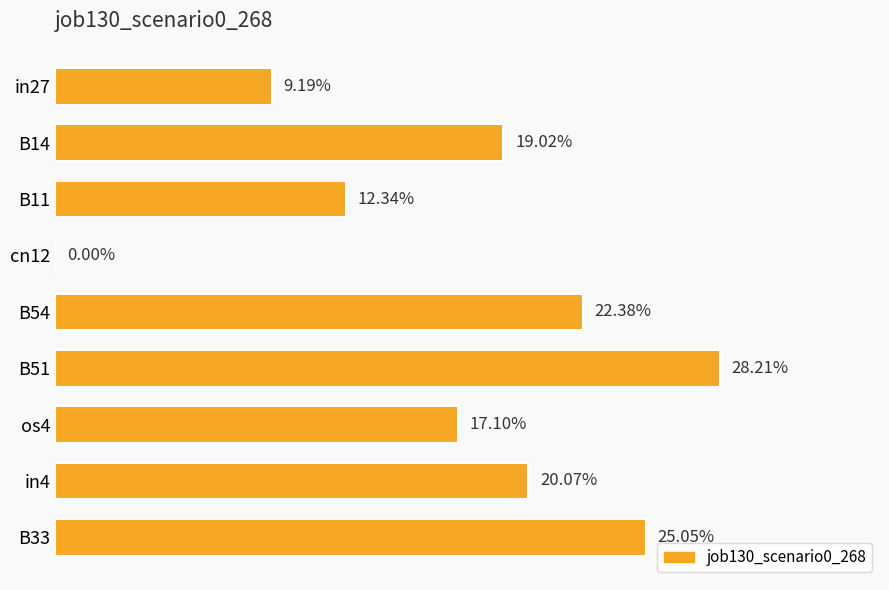

Count the number of categories in the chart.

9